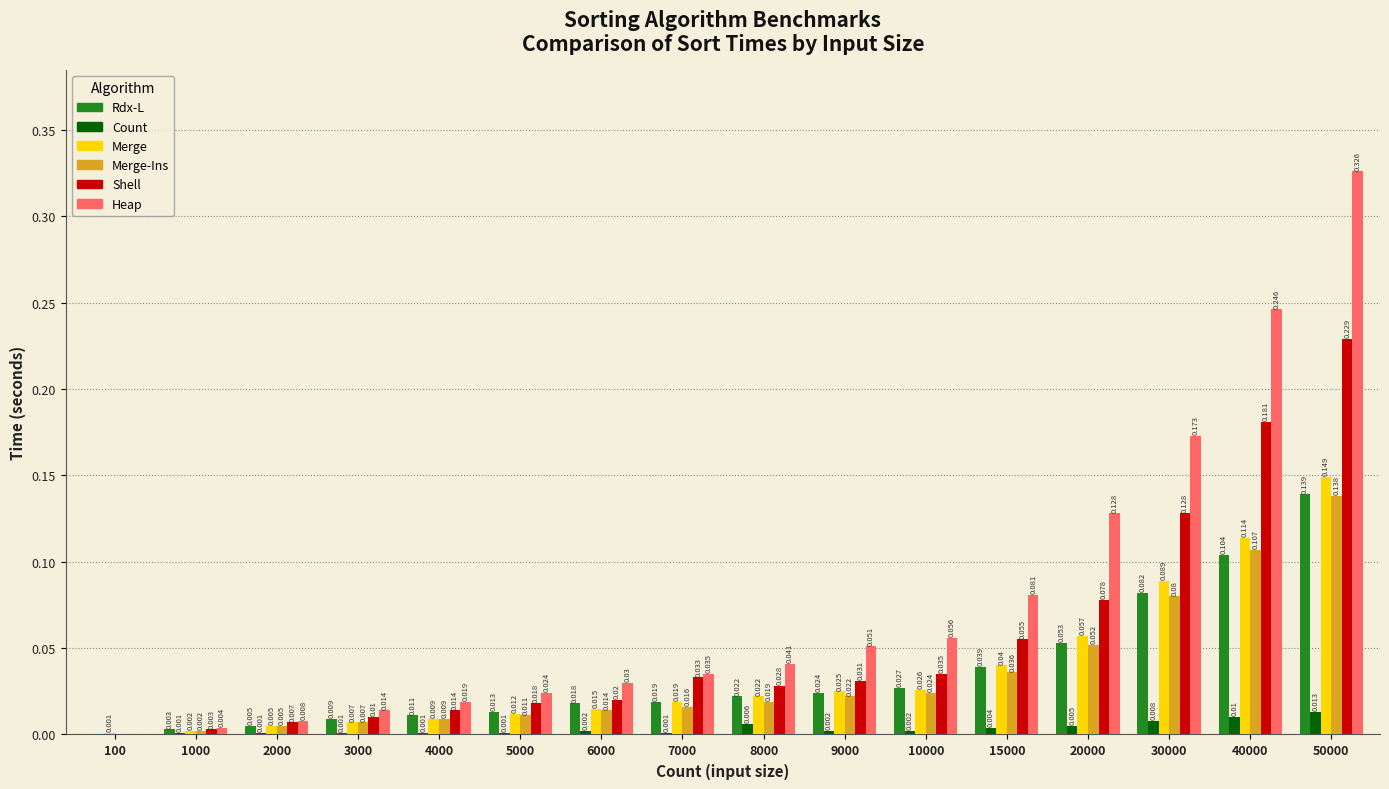

Is the value of Merge-Ins at 3000 greater than the value of Heap at 8000?

No